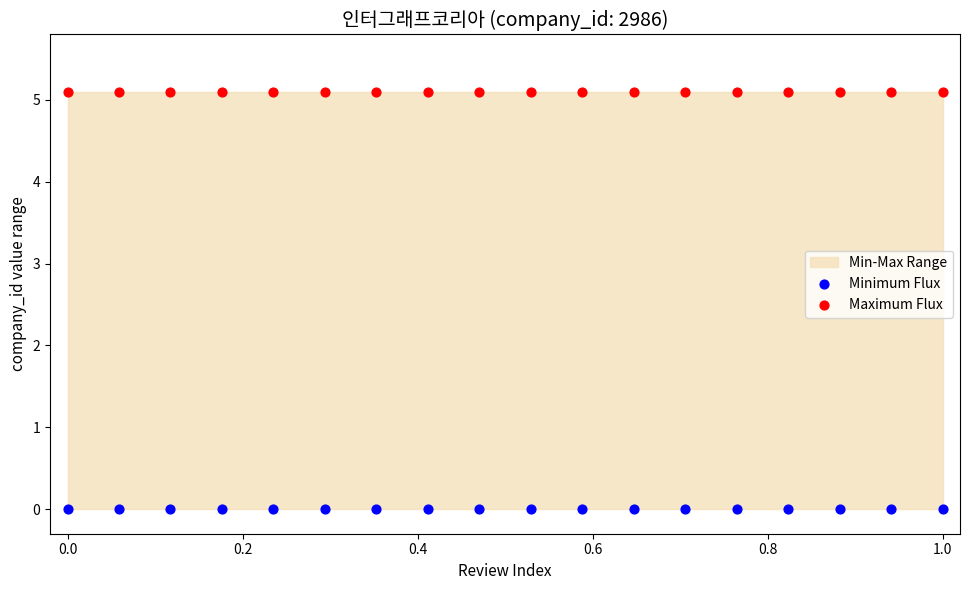

Which series contains the lowest Y value?

Minimum Flux